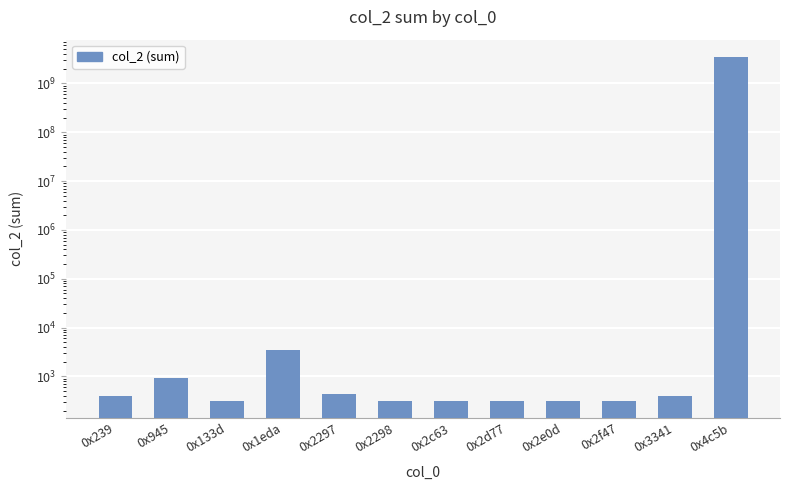

True or false: the data shows 320 at 0x2d77.

True